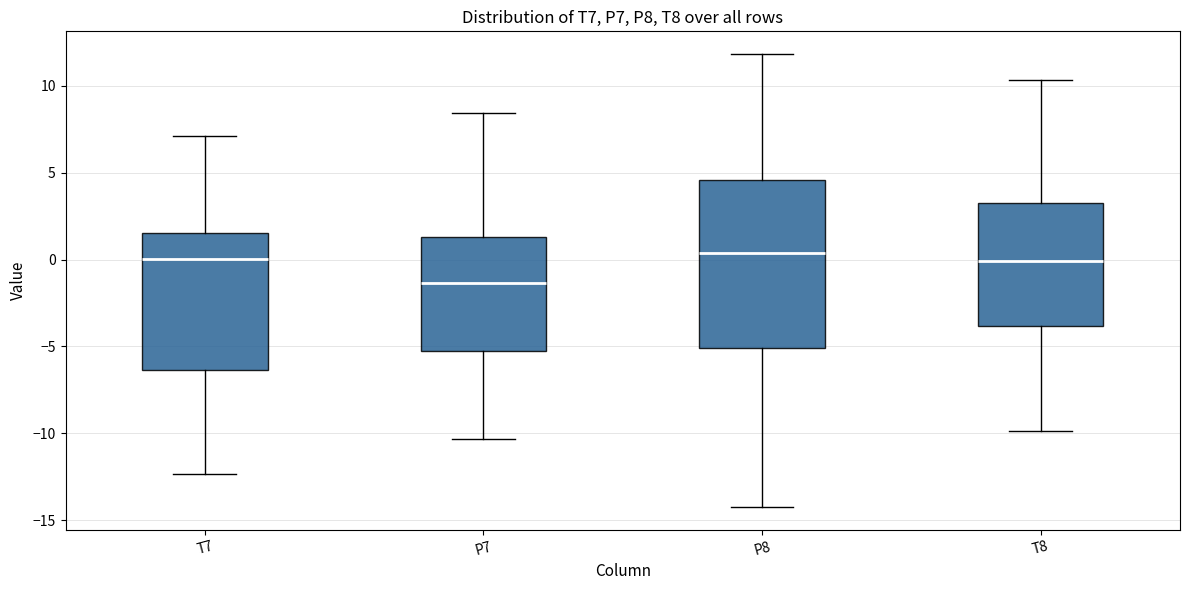

Reading left to right, read every box against the y-axis: the position of its median line, the range the box covers, and the ends of its whiskers. The values are not printed on the chart, so give them approximately, as read against the axis.

T7: median 0.0, box -6.5 to 1.5, whiskers -12.5 to 7.0
P7: median -1.5, box -5.5 to 1.5, whiskers -10.5 to 8.5
P8: median 0.5, box -5.0 to 4.5, whiskers -14.0 to 12.0
T8: median 0.0, box -4.0 to 3.0, whiskers -10.0 to 10.5